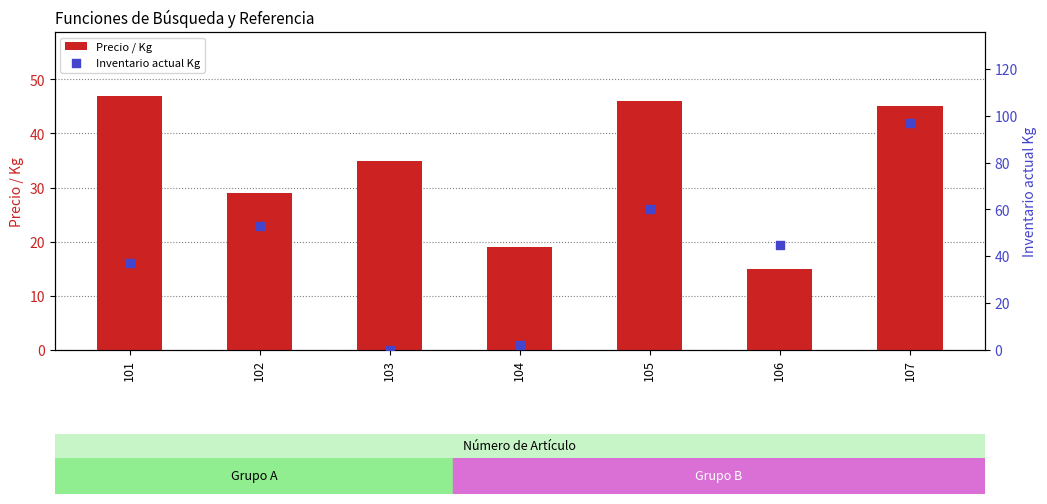

What is the total value across all series at 102?

82